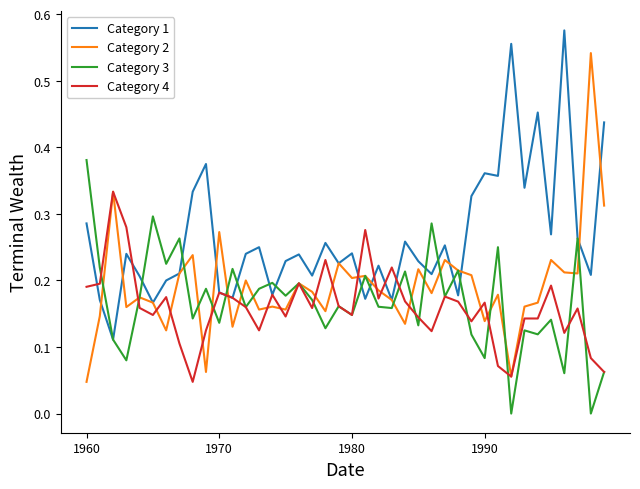

List the series in order of their peak value, lowest first.

Category 4, Category 3, Category 2, Category 1